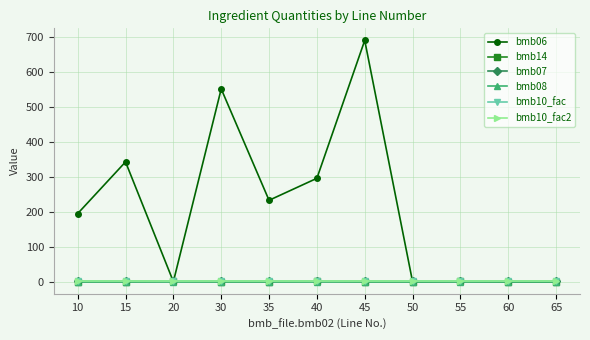

Reading left to right, transcribe all the data shown in this chart.

bmb06: 10=195.0	15=343.0	20=0.0	30=552.0	35=233.0	40=296.0	45=691.0	50=0.0	55=0.7	60=0.0	65=0.0
bmb14: 10=0.0	15=0.0	20=1.0	30=0.0	35=0.0	40=1.0	45=0.0	50=0.0	55=1.0	60=0.0	65=0.0
bmb07: 10=1.0	15=1.0	20=1.0	30=1.0	35=1.0	40=1.0	45=1.0	50=1.0	55=1.0	60=1.0	65=1.0
bmb08: 10=0.0	15=0.0	20=0.0	30=0.0	35=0.0	40=0.0	45=0.0	50=0.0	55=0.0	60=0.0	65=0.0
bmb10_fac: 10=1.0	15=1.0	20=1.0	30=1.0	35=1.0	40=1.0	45=1.0	50=1.0	55=1.0	60=1.0	65=1.0
bmb10_fac2: 10=1.0	15=1.0	20=1.0	30=1.0	35=1.0	40=1.0	45=1.0	50=1.0	55=1.0	60=1.0	65=1.0